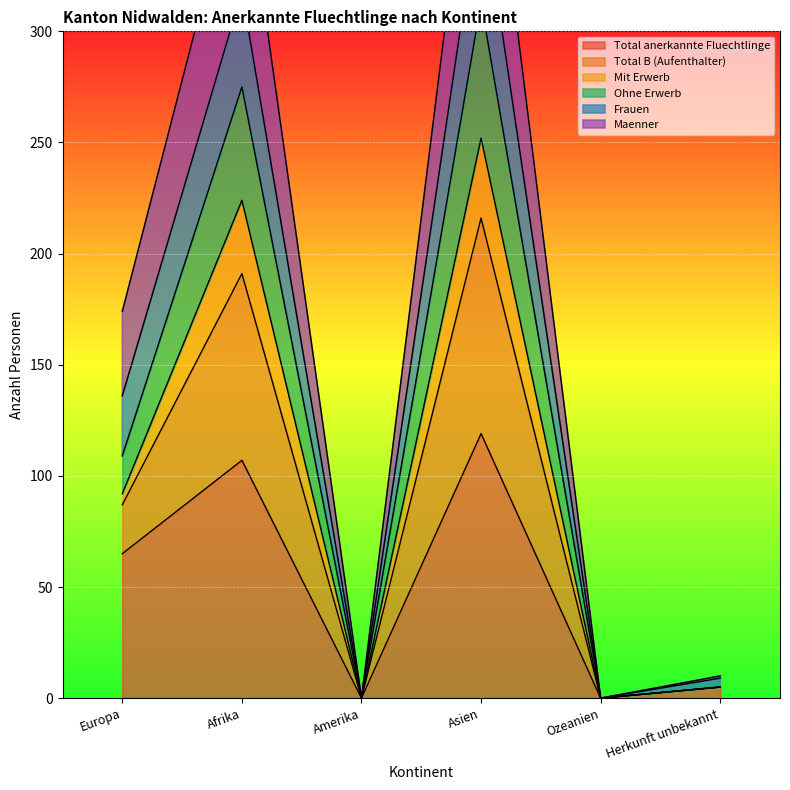

Count the number of categories in the chart.

6